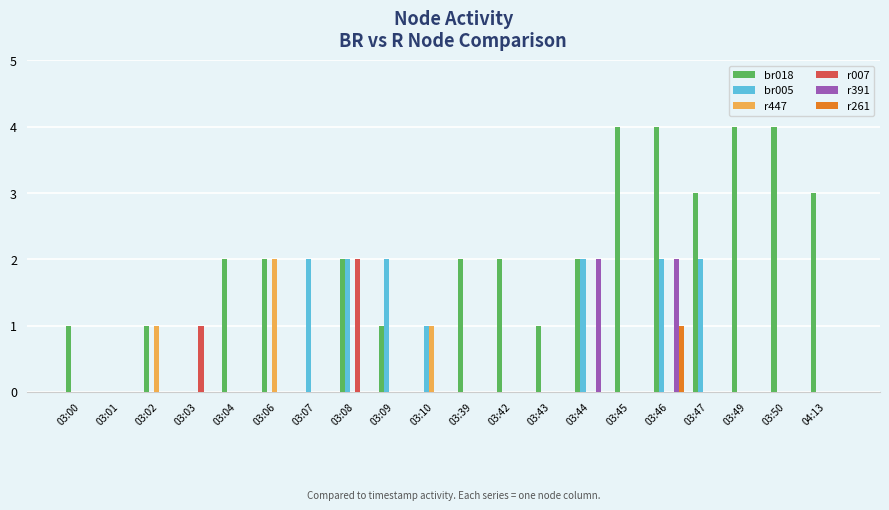

What is the spread (max minus min) of values at 04:13?

3